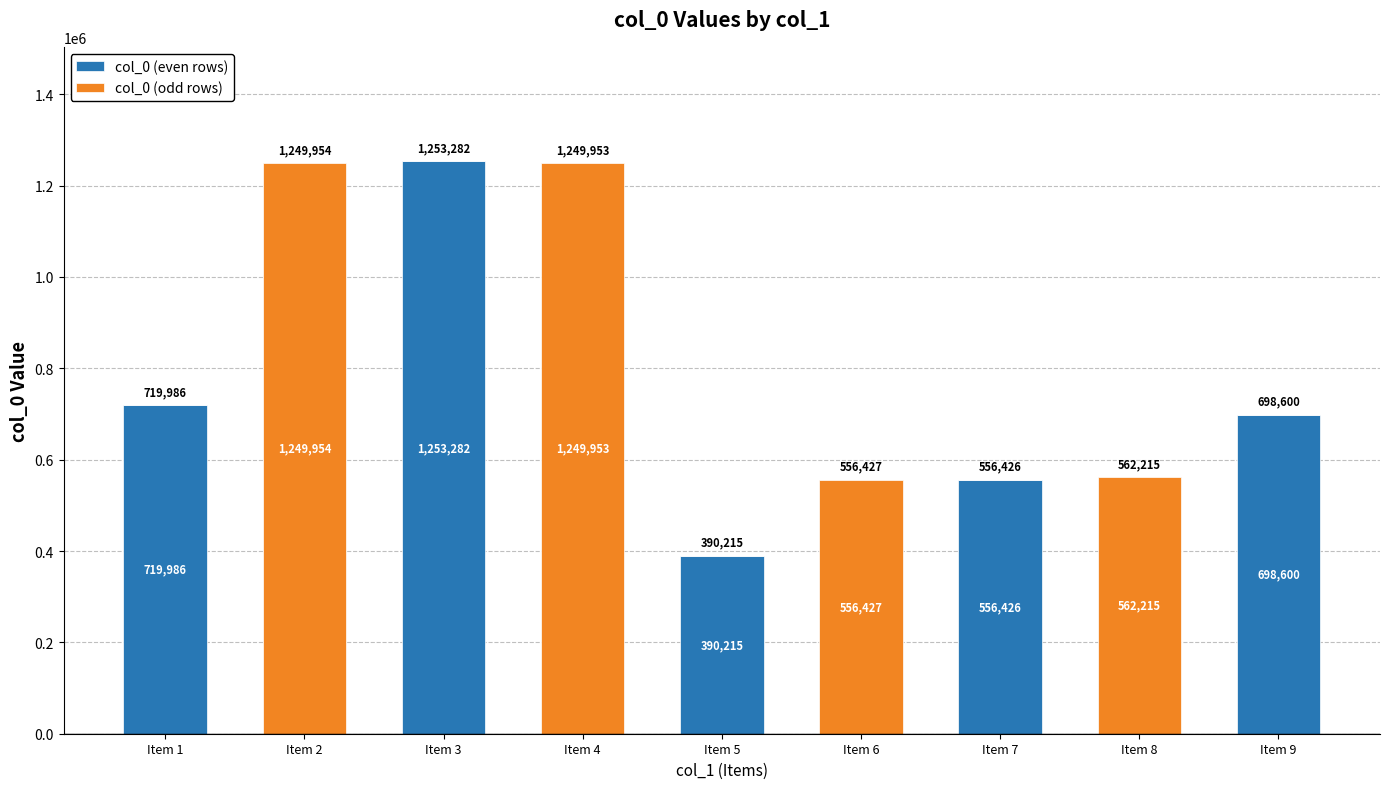

The col_0 (even rows) series shows 1253282 at Item 3. True or false?

True